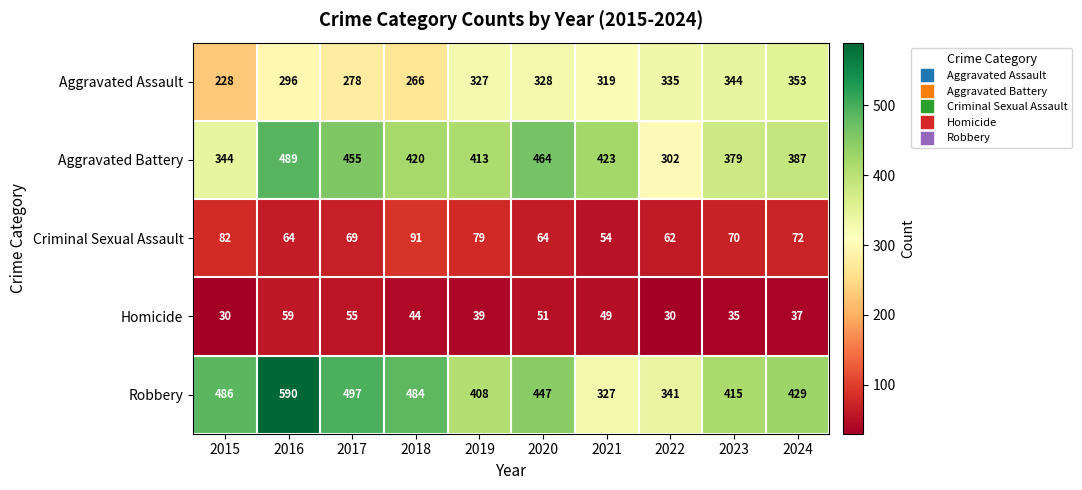

Which series has the widest spread of values?

Robbery